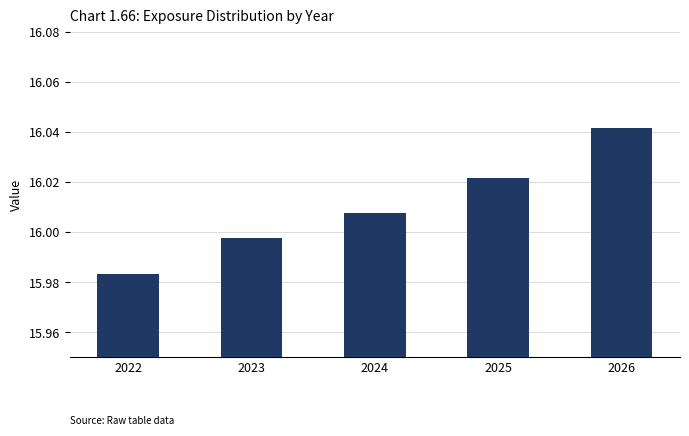

What is the ratio of the value at 2026 to the value at 2022?

1.0